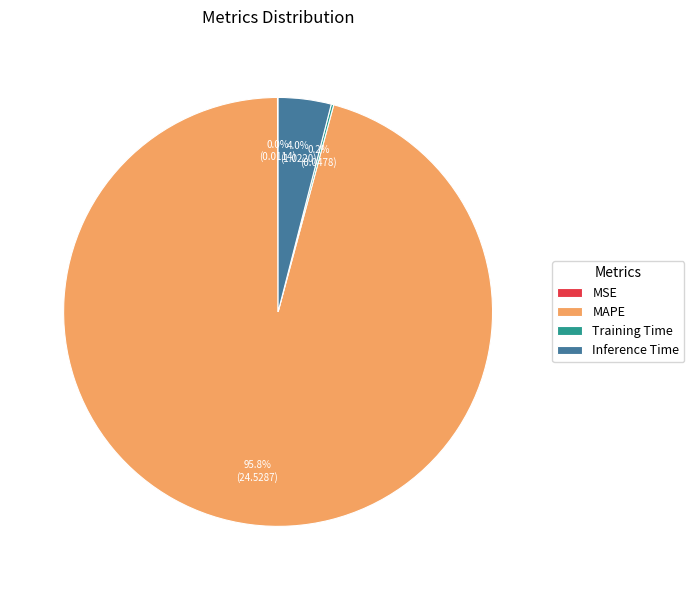

How much of the chart is everything except MAPE?

4.2%